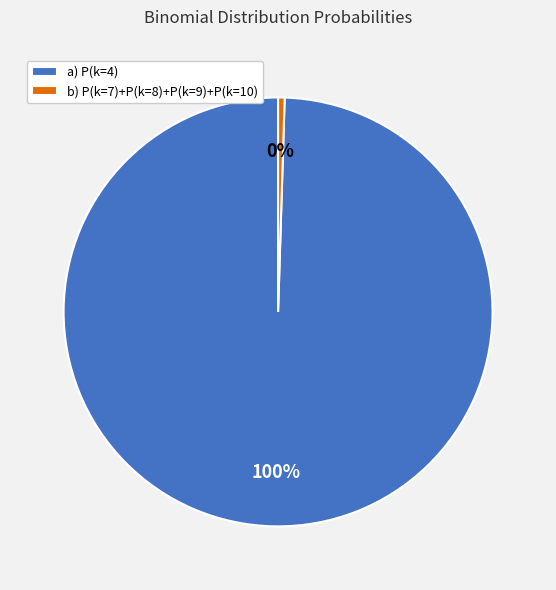

Which has a higher value, b) P(k=7)+P(k=8)+P(k=9)+P(k=10) or a) P(k=4)?

a) P(k=4)